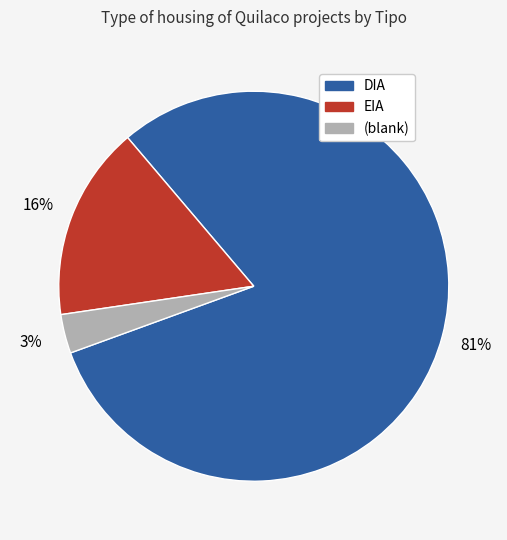

To the nearest percent, what is the average slice percentage?

33%